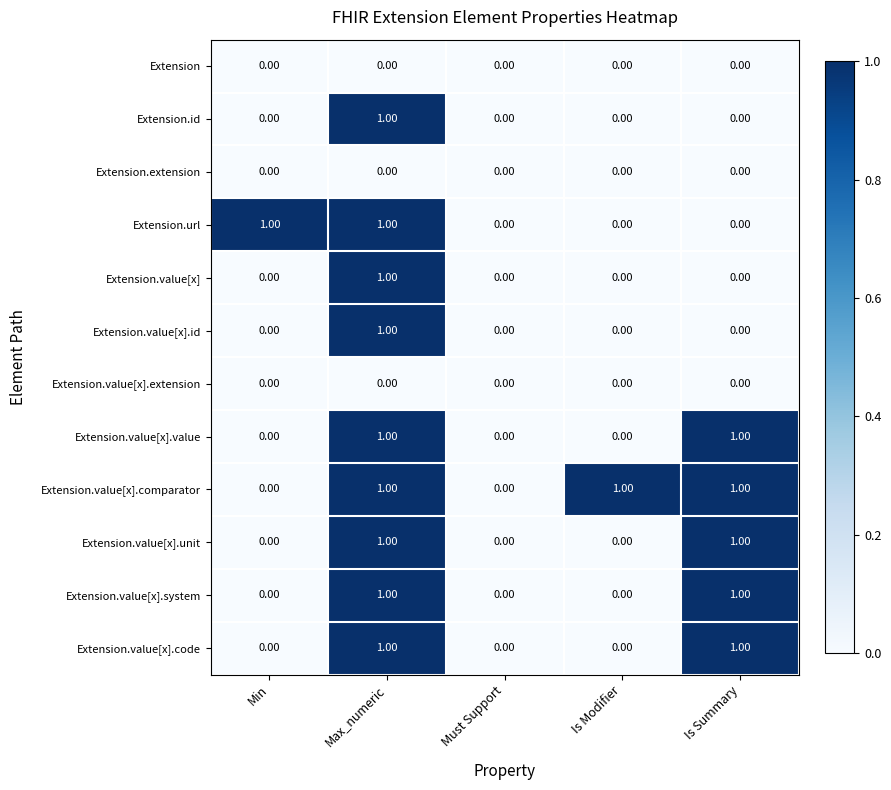

What is the total value across all series at Max_numeric?

9